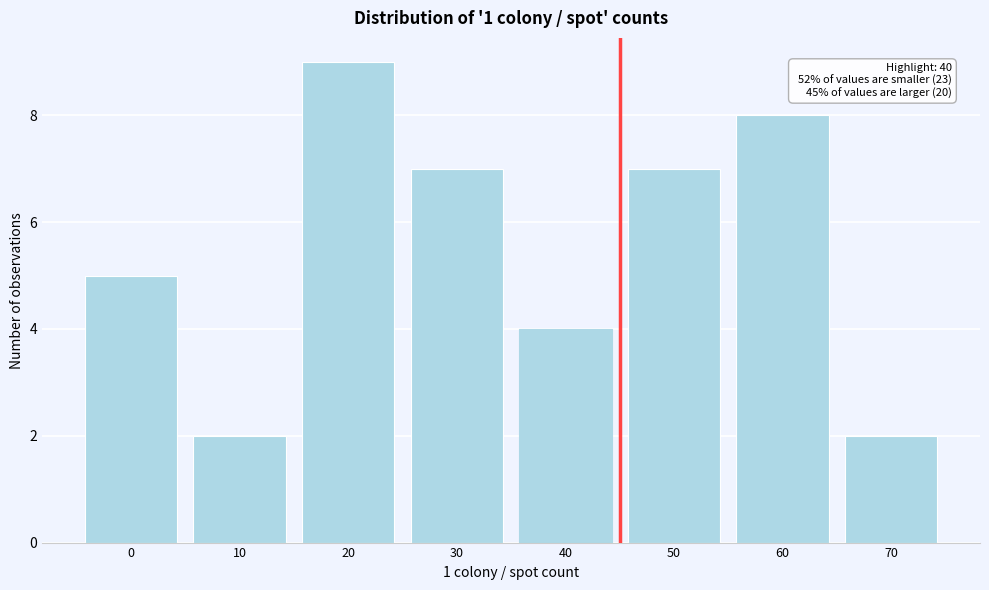

Reading left to right, list all the values displayed in this chart.

5	2	9	7	4	7	8	2